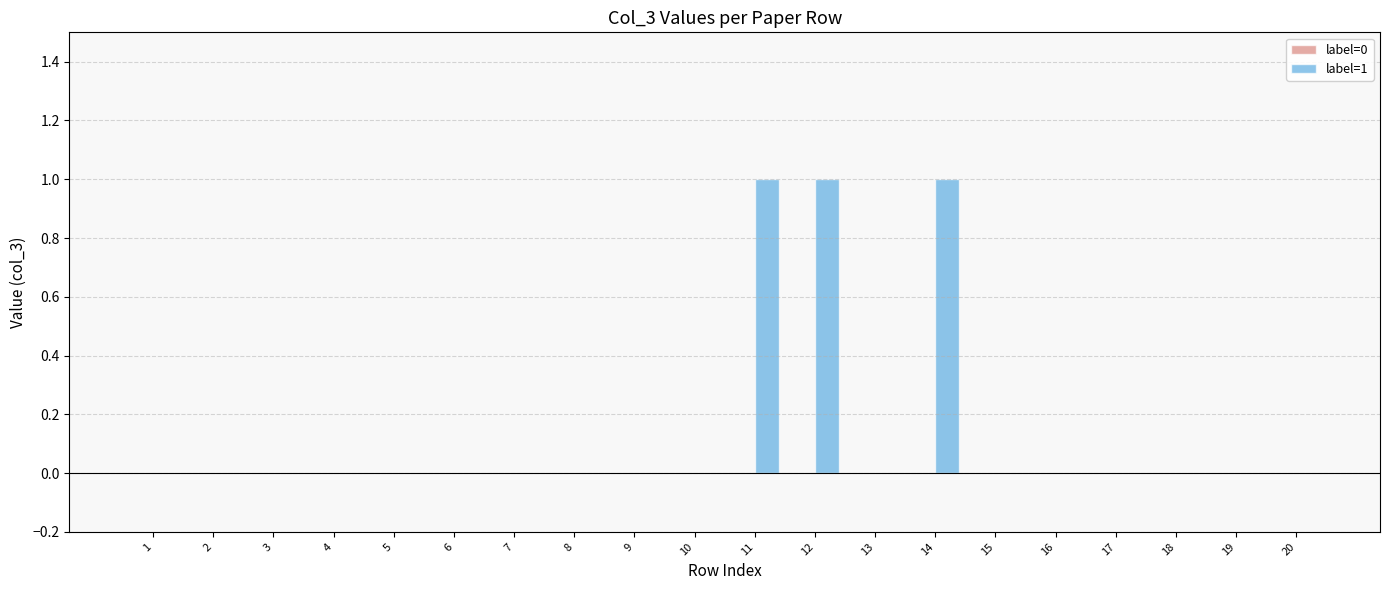

Between 11 and 20, which is larger?

11